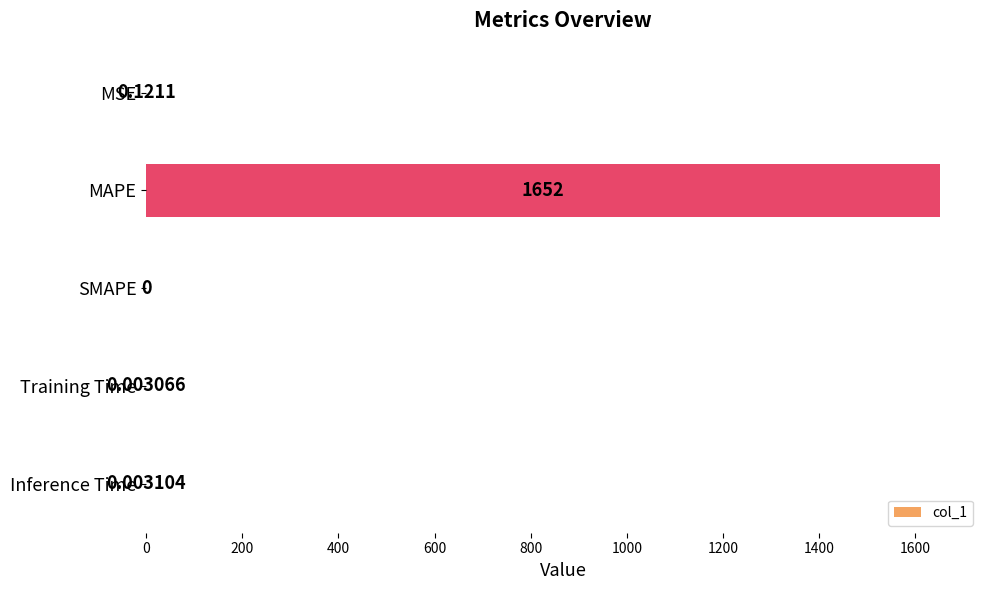

What is the sum of all values?

1652.0